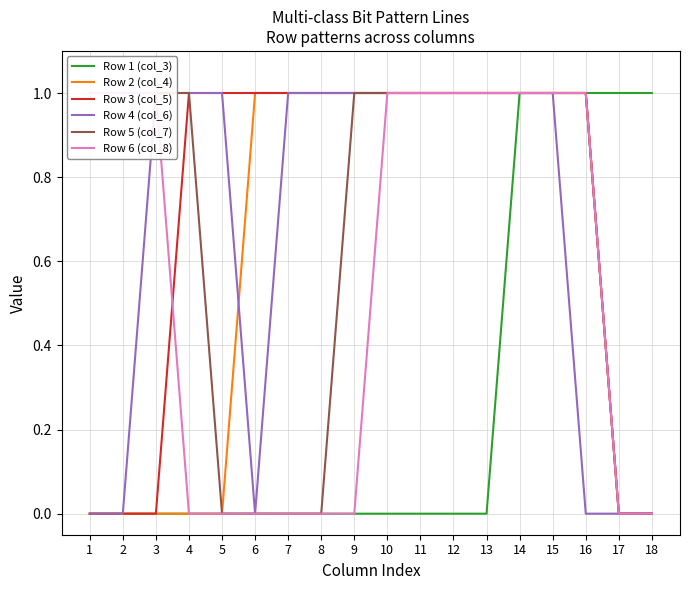

Reading left to right, list all the values displayed in this chart.

Row 1 (col_3): 1=0	2=0	3=0	4=0	5=0	6=0	7=0	8=0	9=0	10=0	11=0	12=0	13=0	14=1	15=1	16=1	17=1	18=1
Row 2 (col_4): 1=0	2=0	3=0	4=0	5=0	6=1	7=1	8=1	9=1	10=1	11=1	12=1	13=1	14=1	15=1	16=1	17=0	18=0
Row 3 (col_5): 1=0	2=0	3=0	4=1	5=1	6=1	7=1	8=1	9=1	10=1	11=1	12=1	13=1	14=1	15=1	16=1	17=0	18=0
Row 4 (col_6): 1=0	2=0	3=1	4=1	5=1	6=0	7=1	8=1	9=1	10=1	11=1	12=1	13=1	14=1	15=1	16=0	17=0	18=0
Row 5 (col_7): 1=1	2=1	3=1	4=1	5=0	6=0	7=0	8=0	9=1	10=1	11=1	12=1	13=1	14=1	15=1	16=1	17=0	18=0
Row 6 (col_8): 1=1	2=1	3=1	4=0	5=0	6=0	7=0	8=0	9=0	10=1	11=1	12=1	13=1	14=1	15=1	16=1	17=0	18=0